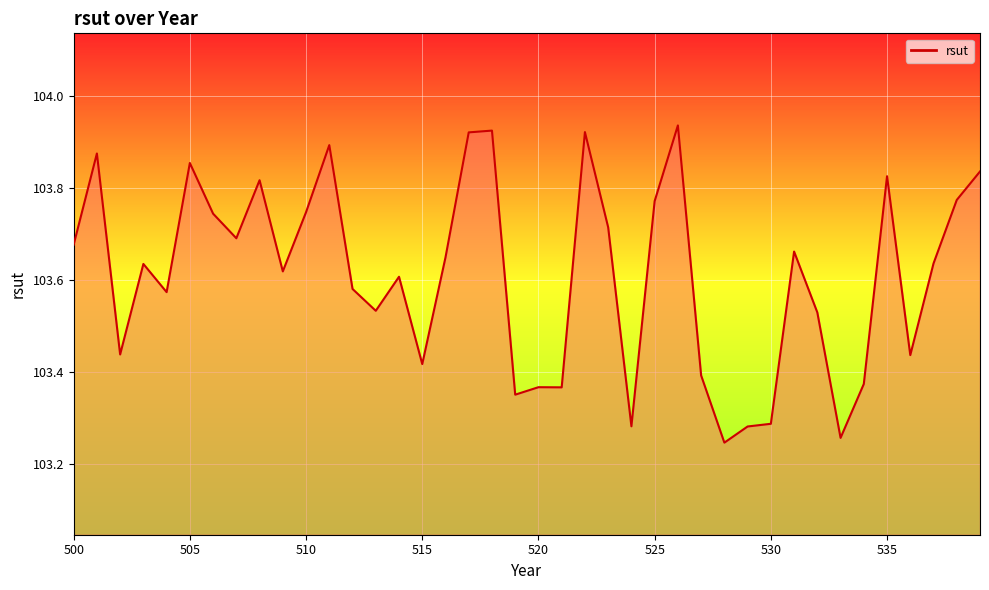

What is the difference between the maximum and minimum values?

0.7